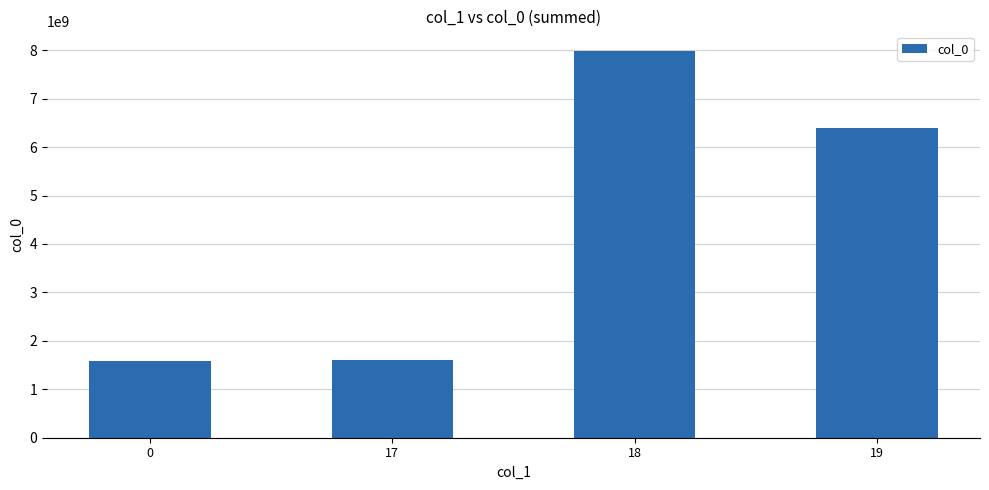

What is the minimum value shown in the chart?

1587125963